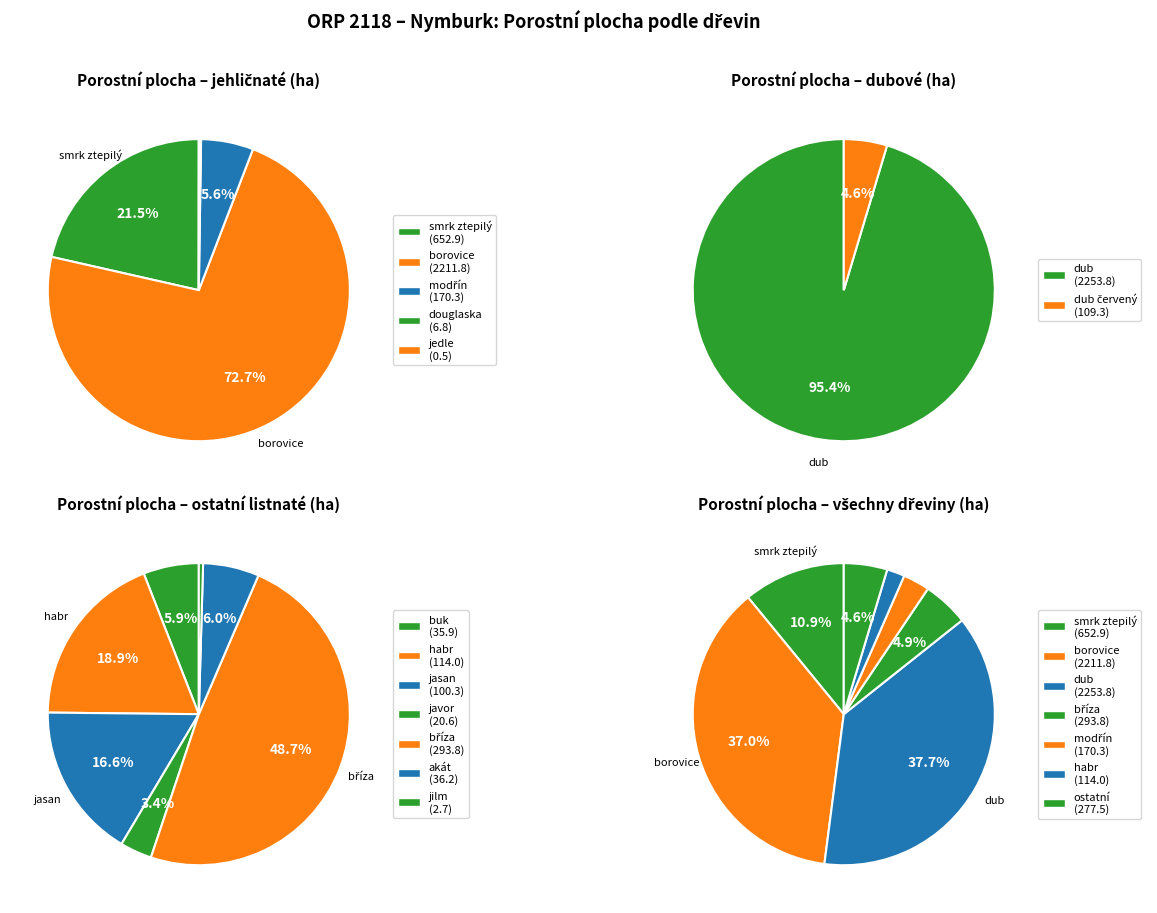

Which has a higher value, bříza or dub?

dub